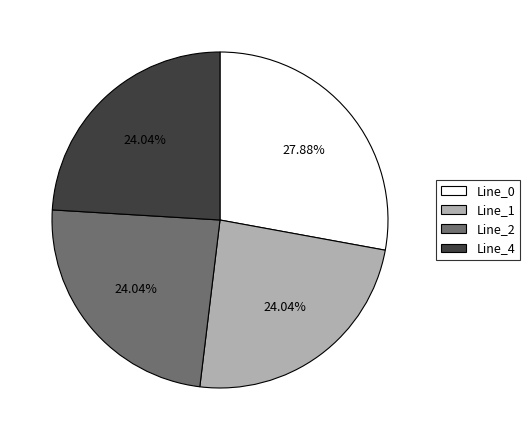

Combined, do Line_0 and Line_4 account for over 50%?

Yes